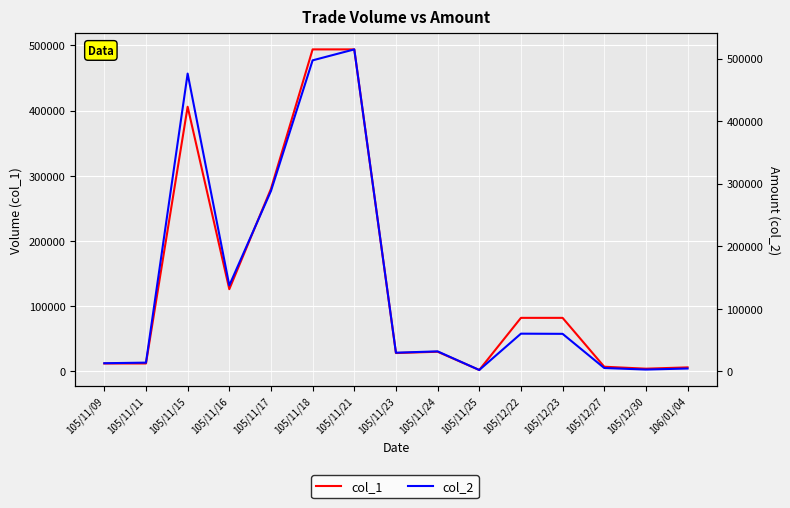

What are all the series names shown in the legend?

col_1, col_2